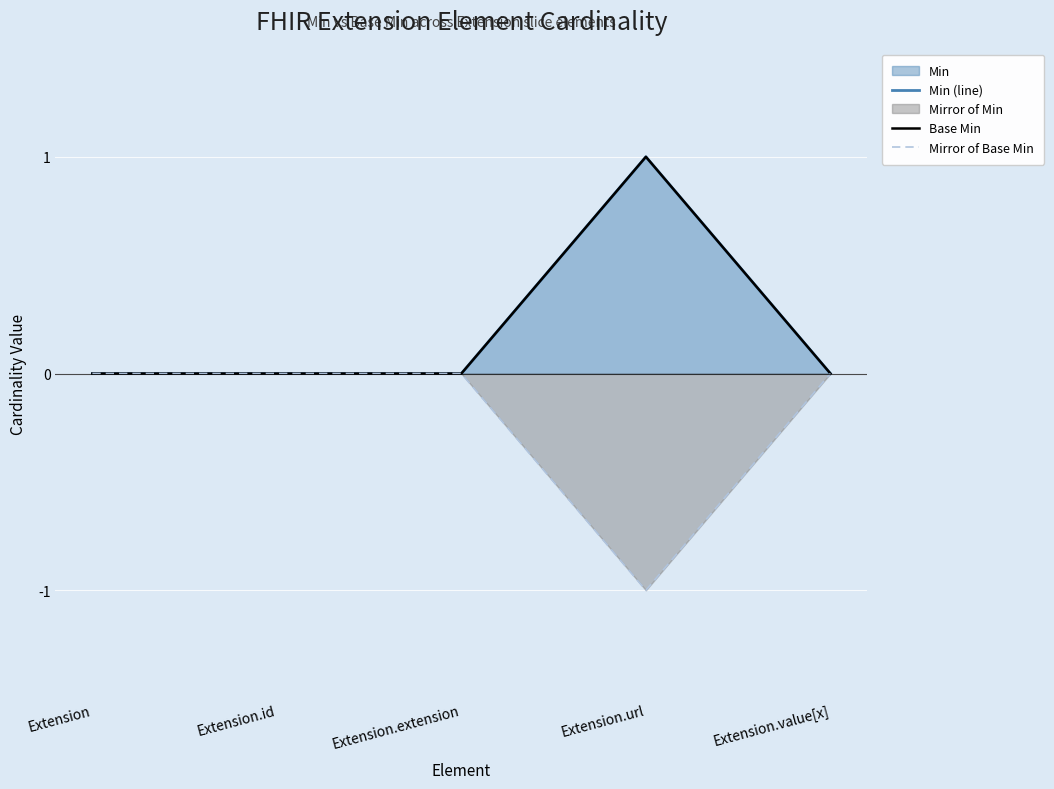

Which series has the largest total across all categories?

Min (line)